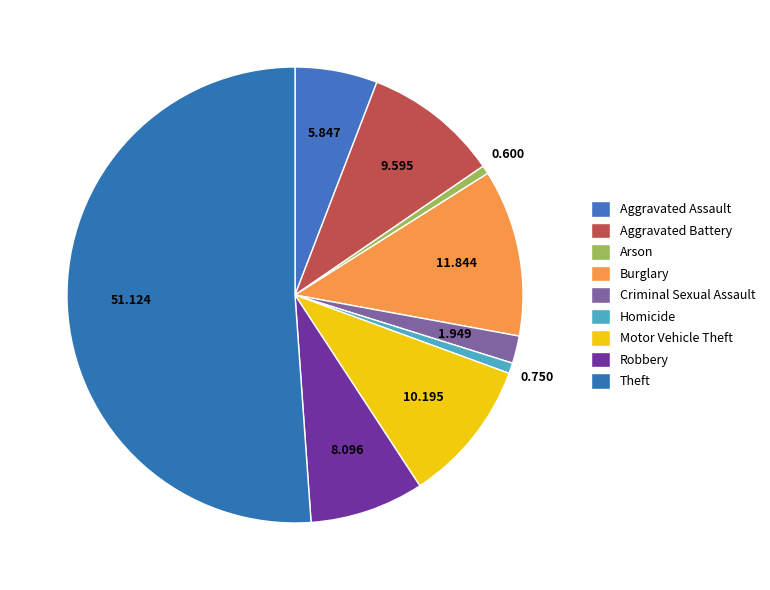

How many slices are in this pie chart?

9